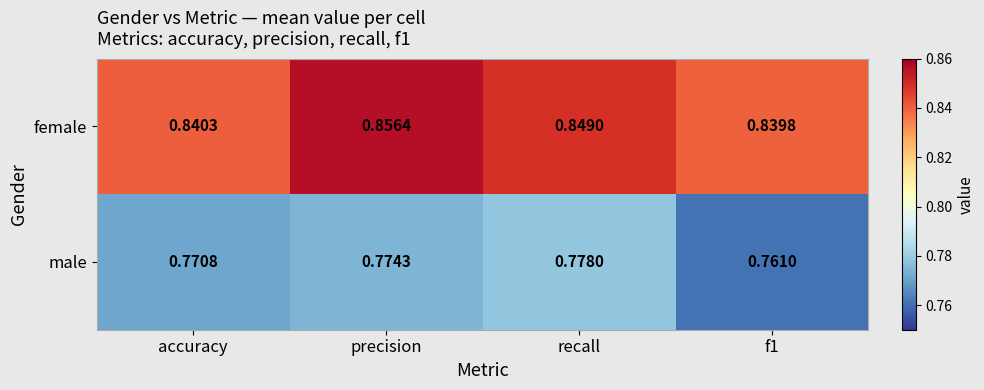

Which series changed the most between accuracy and precision?

female